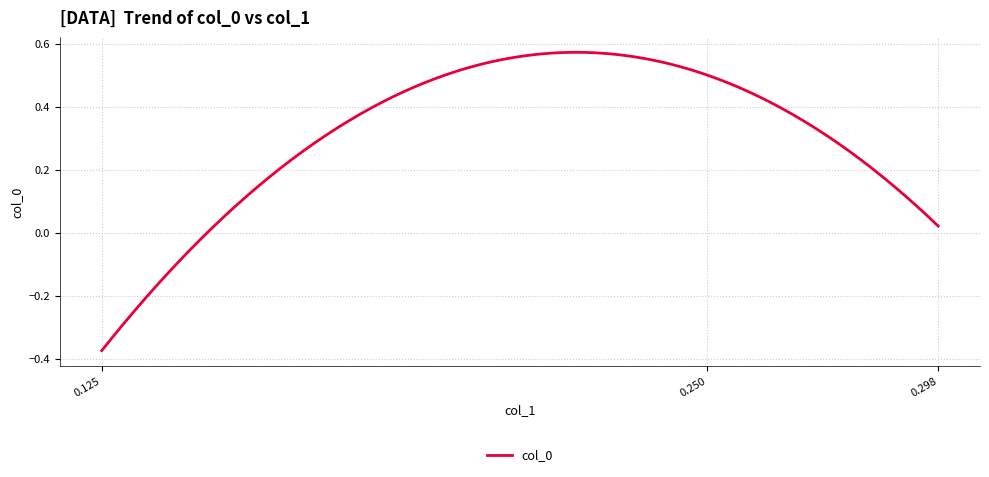

What is the difference between the maximum and minimum values?

0.9